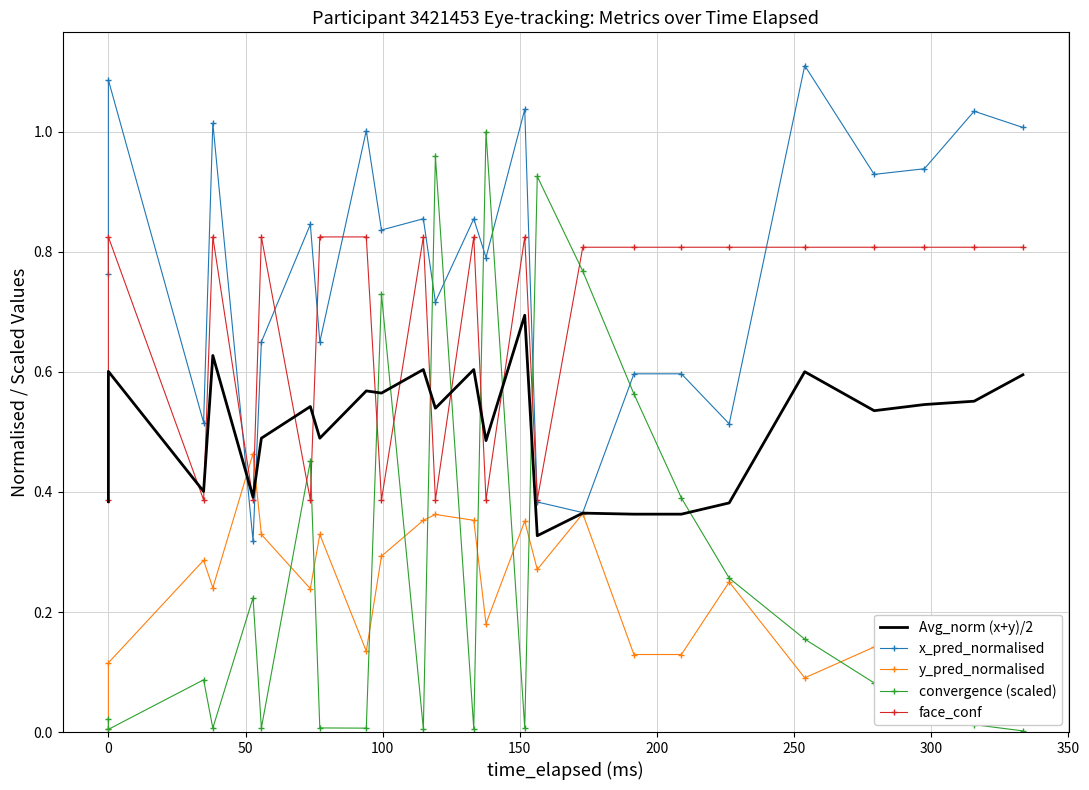

At which category does convergence (scaled) reach its first local peak?

50